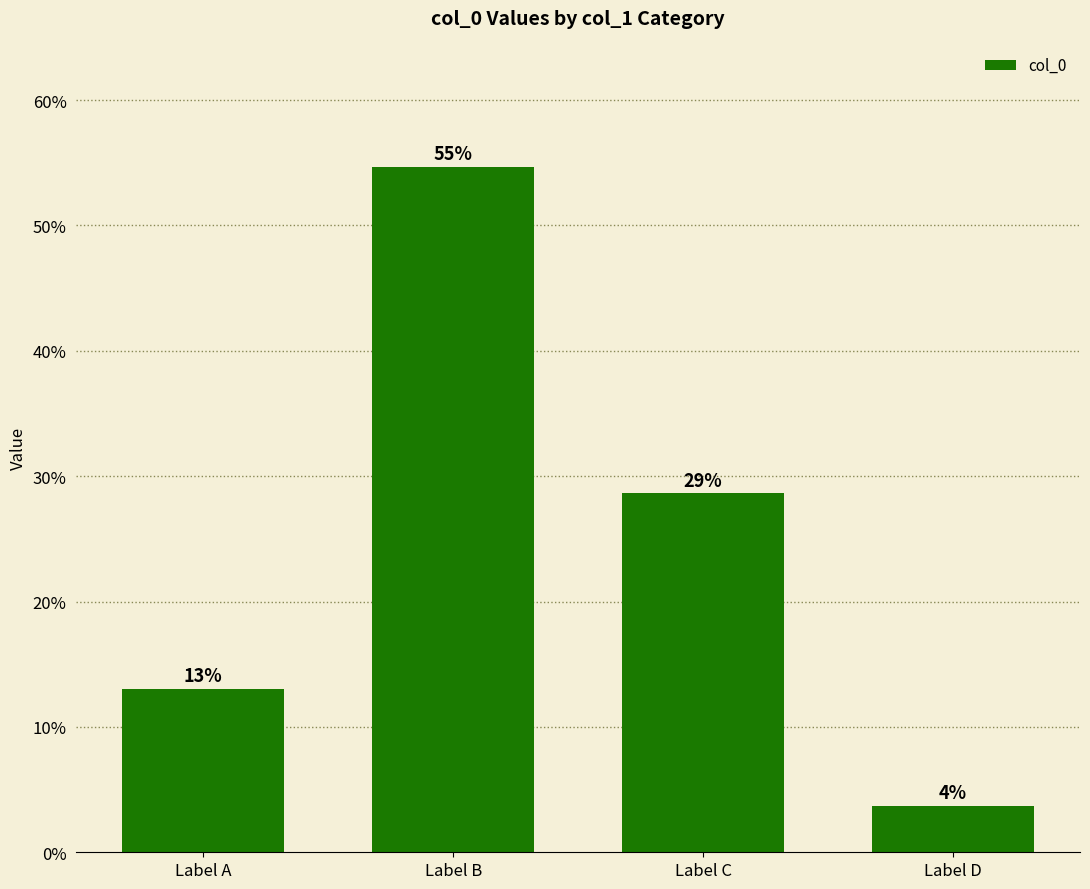

Reading right to left, transcribe all the data shown in this chart.

Label D=3.7	Label C=28.6	Label B=54.7	Label A=13.0